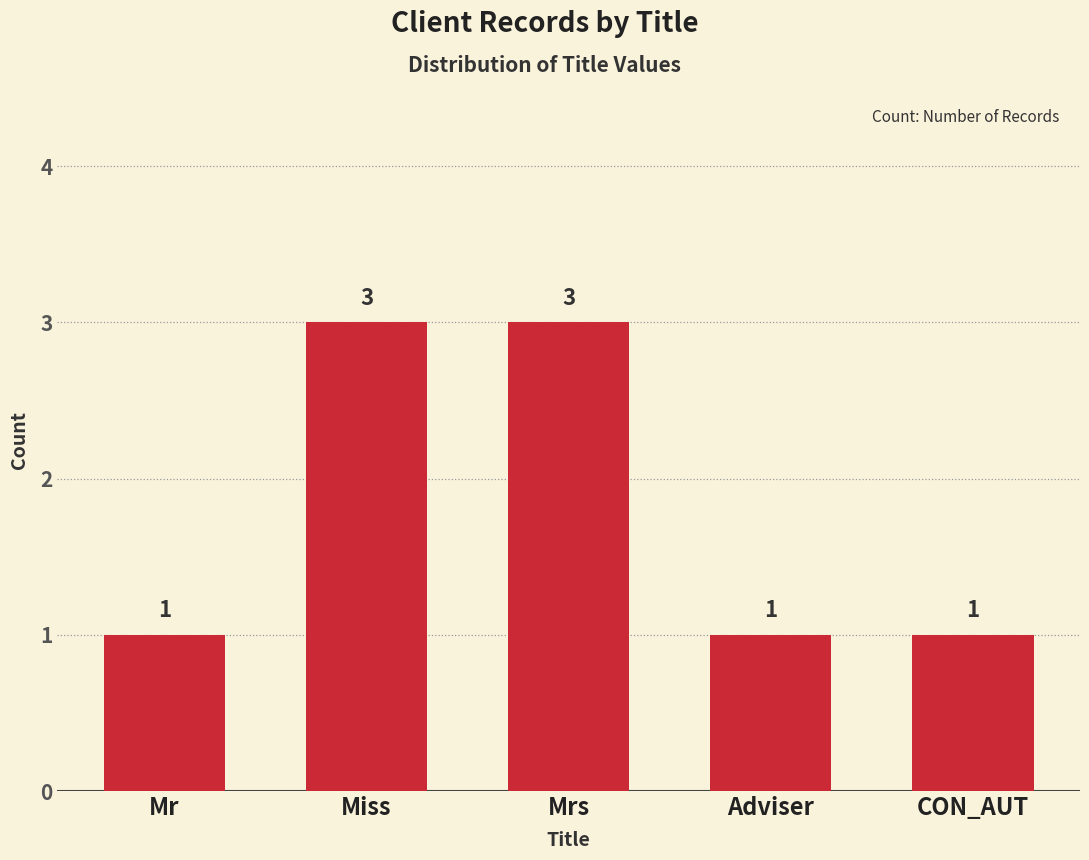

What position from the left is CON_AUT?

5